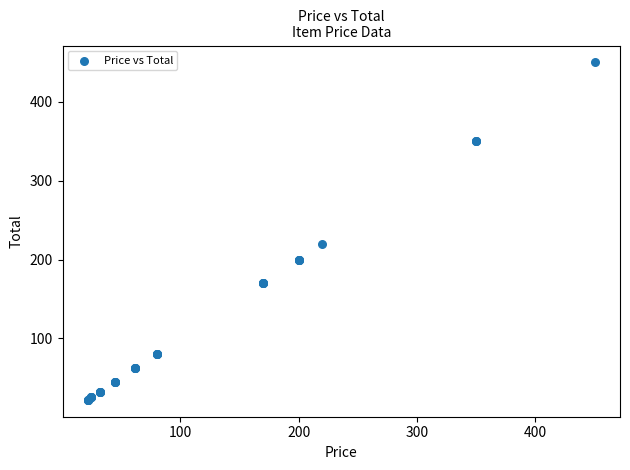

What Y value in the scatter plot is closest to 236?

220